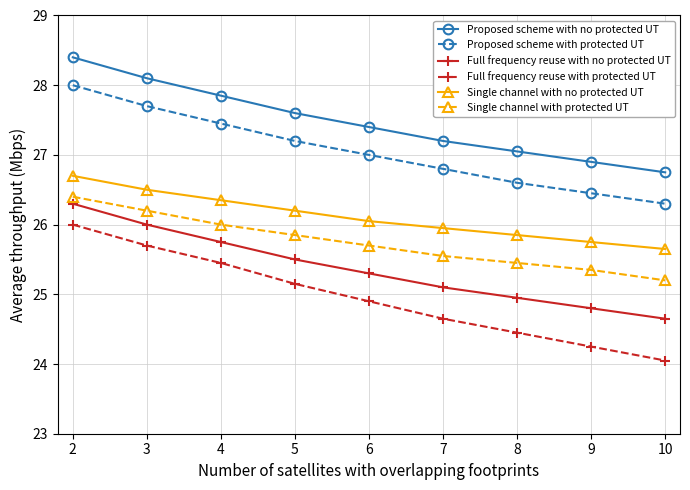

The value of Single channel with no protected UT at 9 is 33.5. True or false?

False